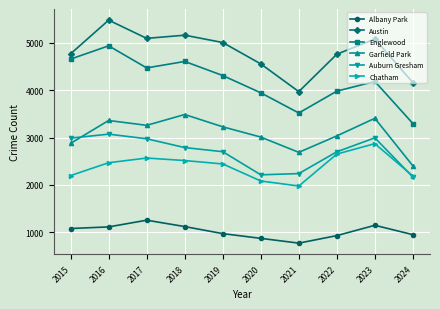

At how many categories does at least one series exceed 4606?

7